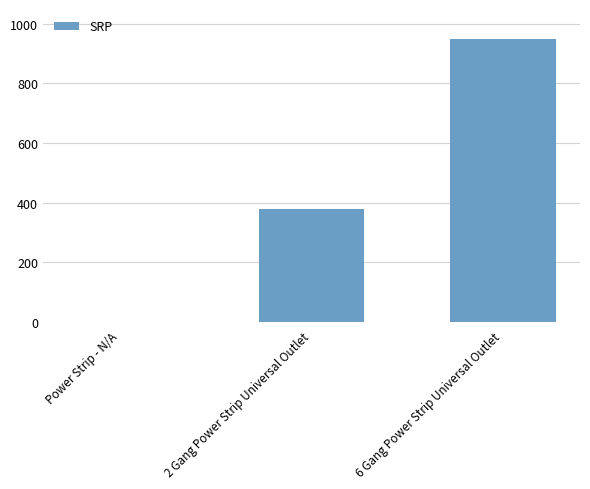

Reading left to right, extract all data points from this chart.

Power Strip - N/A=0	2 Gang Power Strip Universal Outlet=380	6 Gang Power Strip Universal Outlet=950